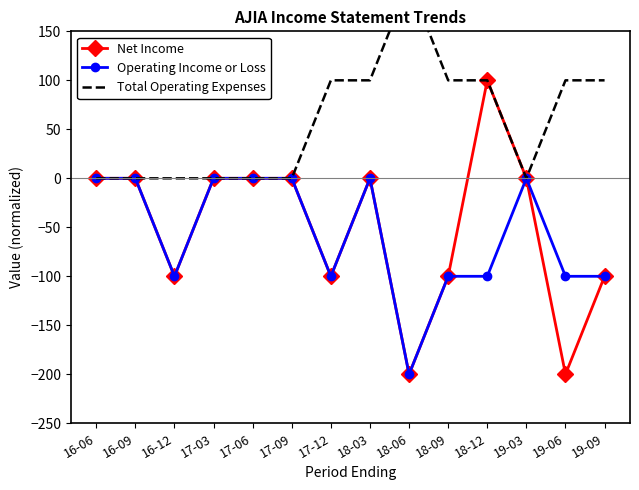

What is the smallest value displayed?

-200